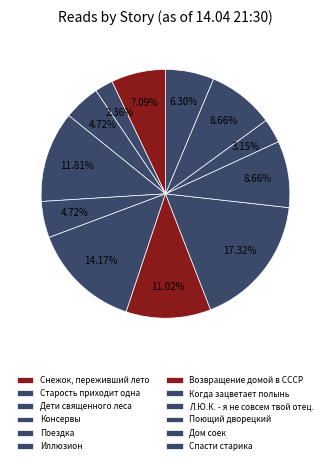

How many segments does this pie chart have?

12